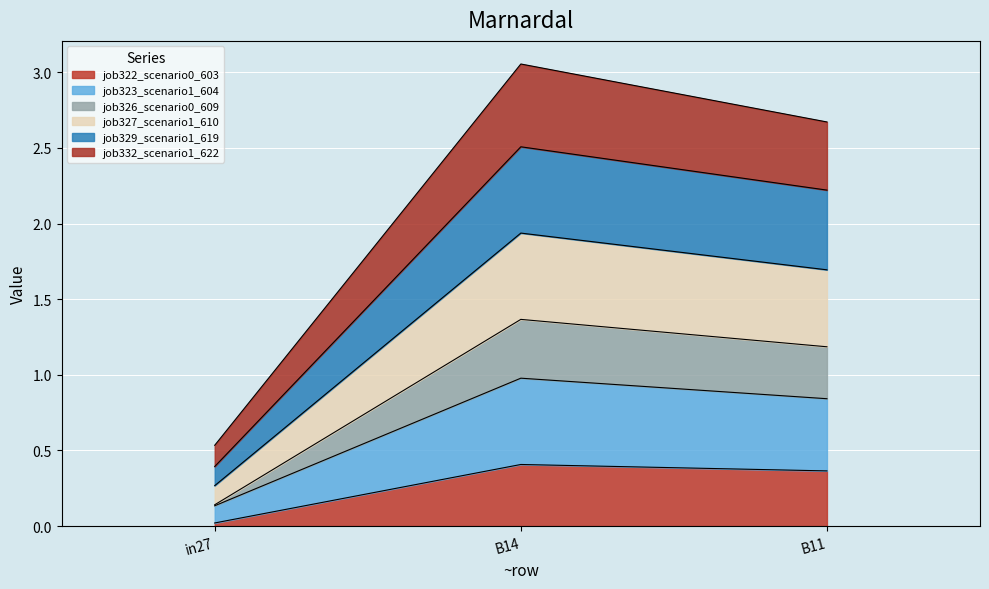

How many categories are shown in the chart?

3